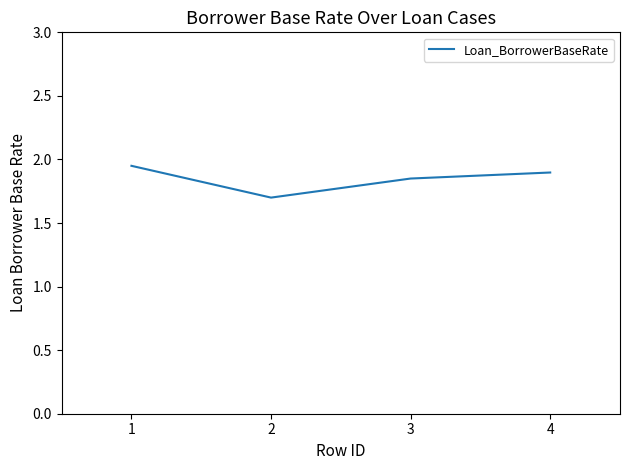

Rank the categories by value from highest to lowest.

1, 4, 3, 2